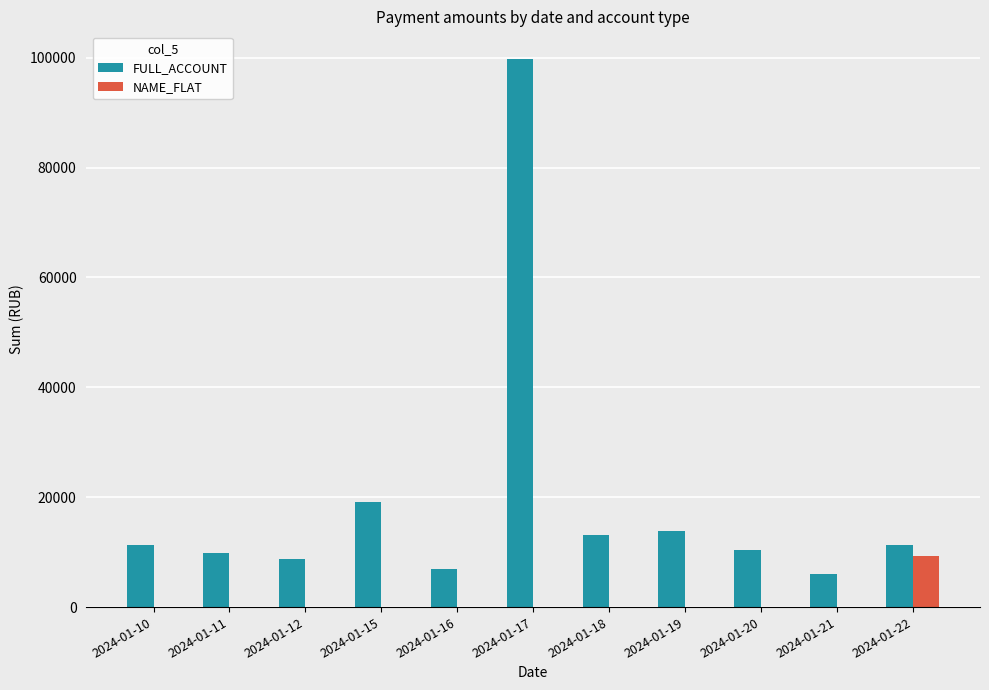

Which series has the largest total across all categories?

FULL_ACCOUNT